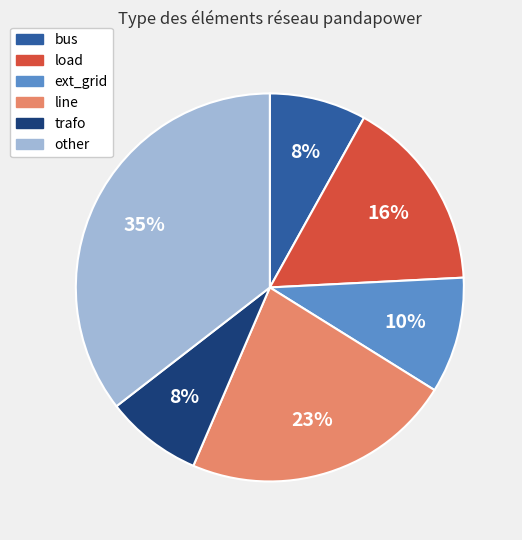

To the nearest percent, what is the combined percentage of line and load?

39%